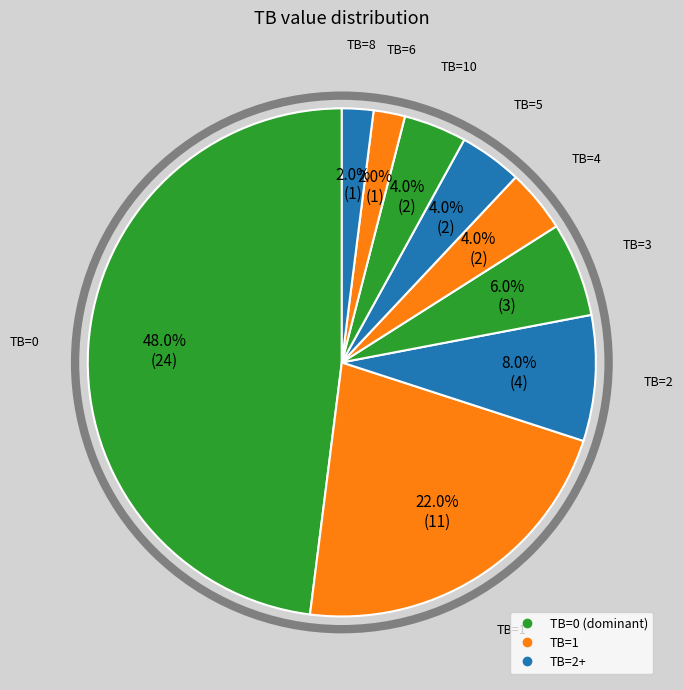

Rank the categories by value from highest to lowest.

TB=0, TB=1, TB=2, TB=3, TB=4, TB=5, TB=10, TB=6, TB=8